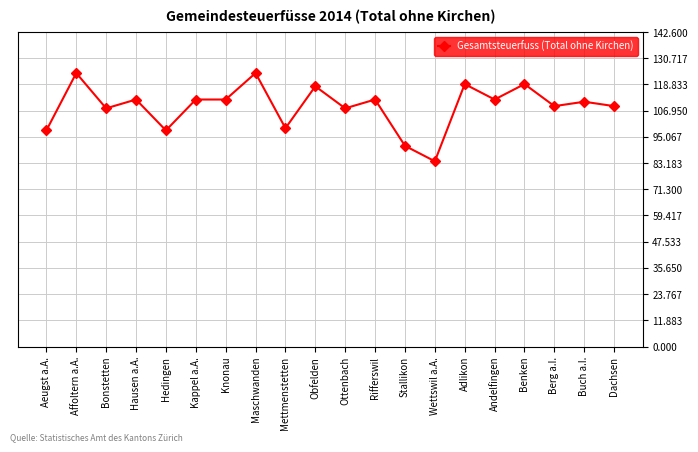

True or false: the data has more than 1 interior local peaks.

True